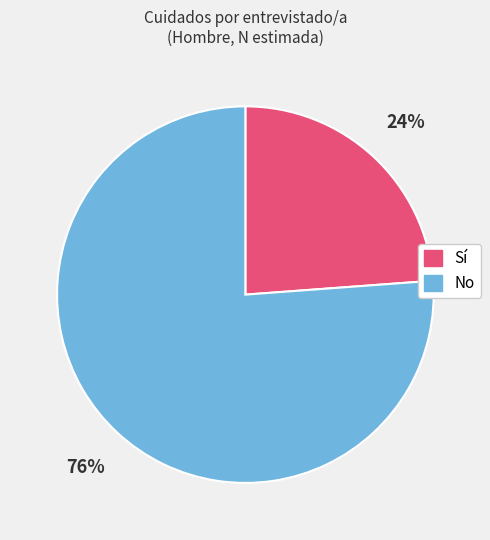

Which has a higher value, Sí or No?

No